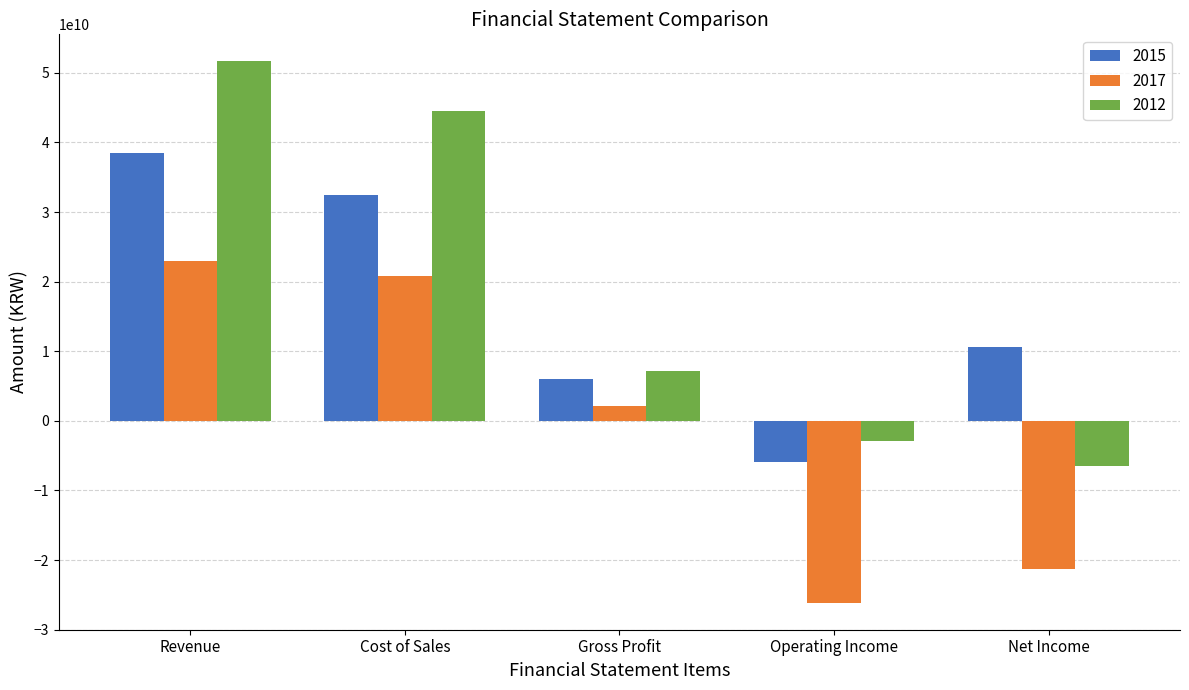

The value of 2017 at Net Income is -21327893685. True or false?

True